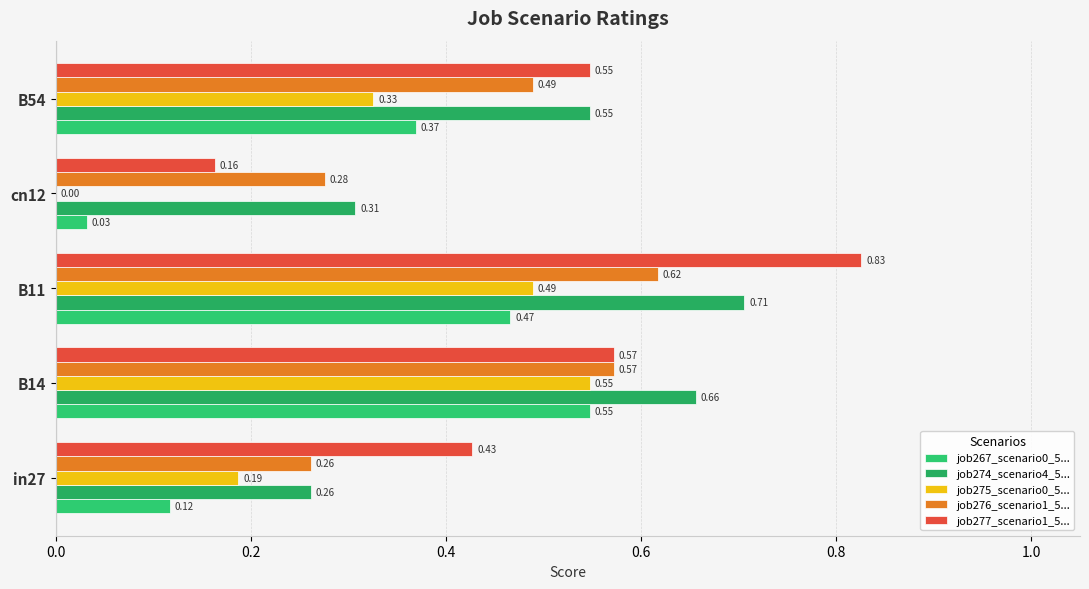

Count the number of categories in the chart.

5